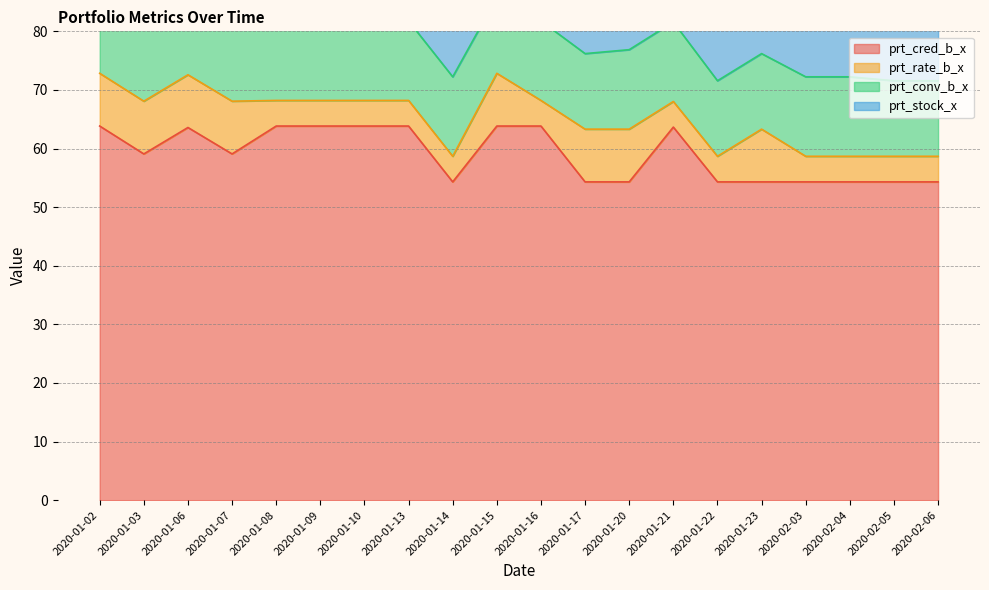

How many data points does each series have?

20